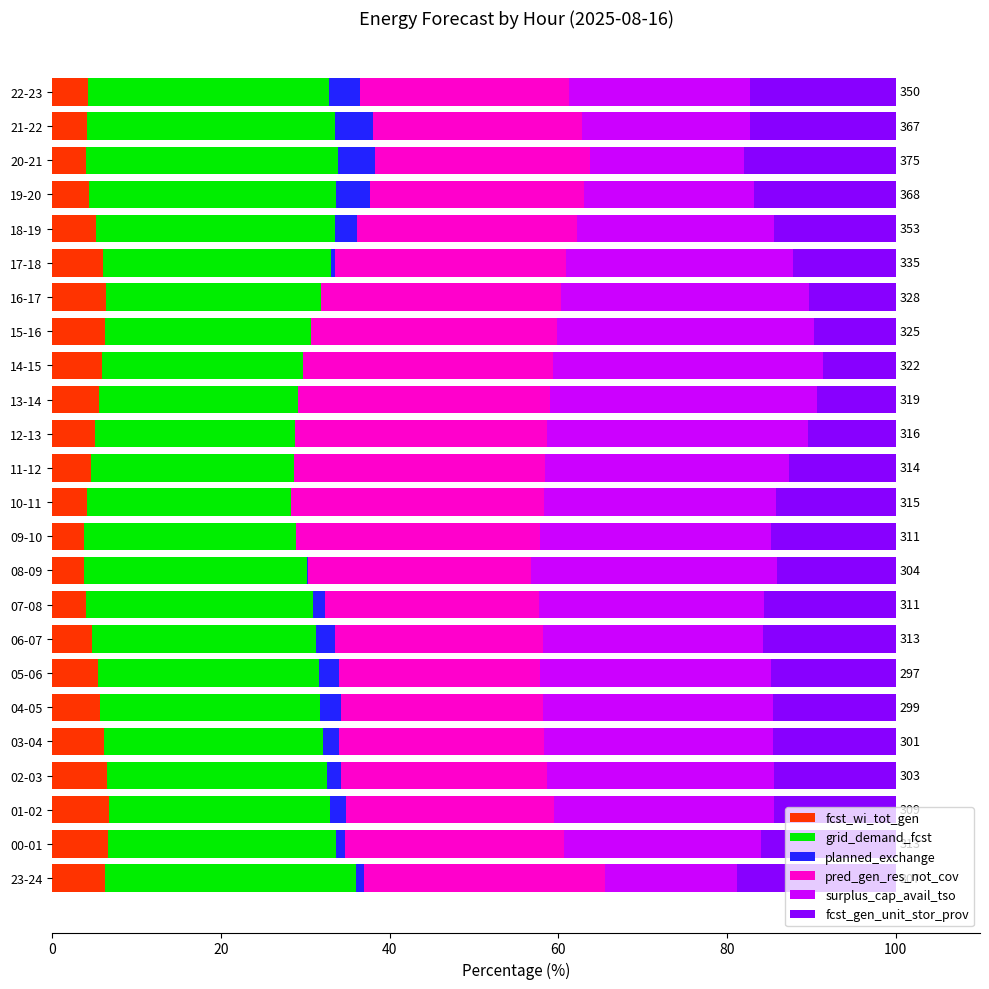

What is the total value across all series at 15-16?

100.0